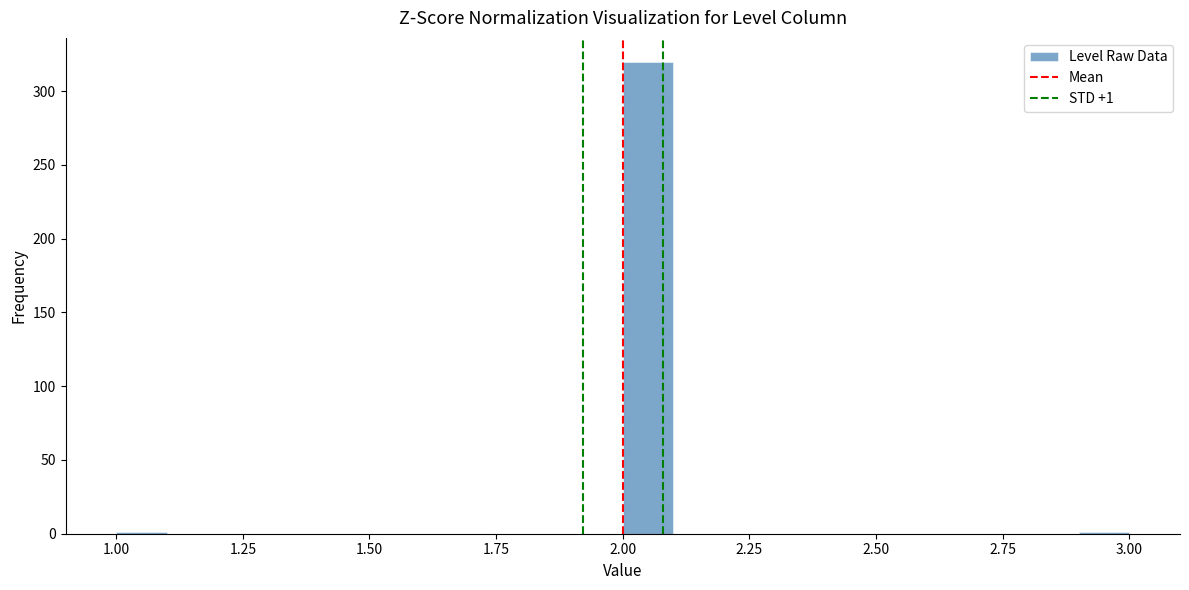

Read against the x-axis, roughly where is the centre of the tallest bar?

2.05